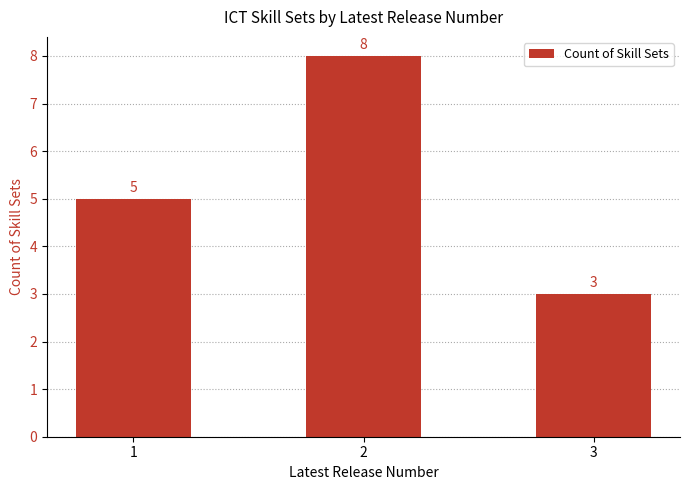

What is the value of the 2nd bar from the left?

8